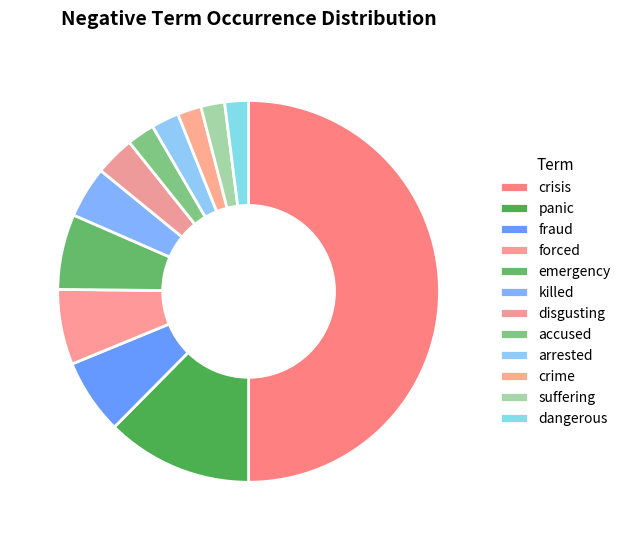

To the nearest percent, what portion does dangerous represent?

2%